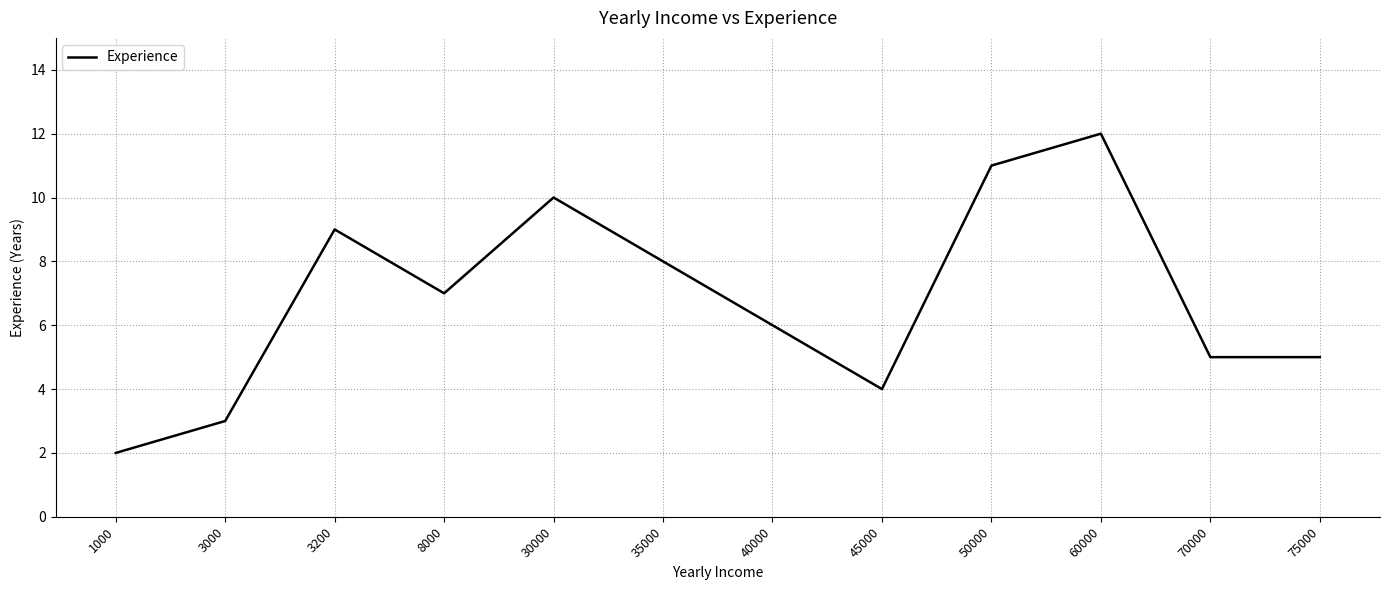

What is the maximum value shown in the chart?

12